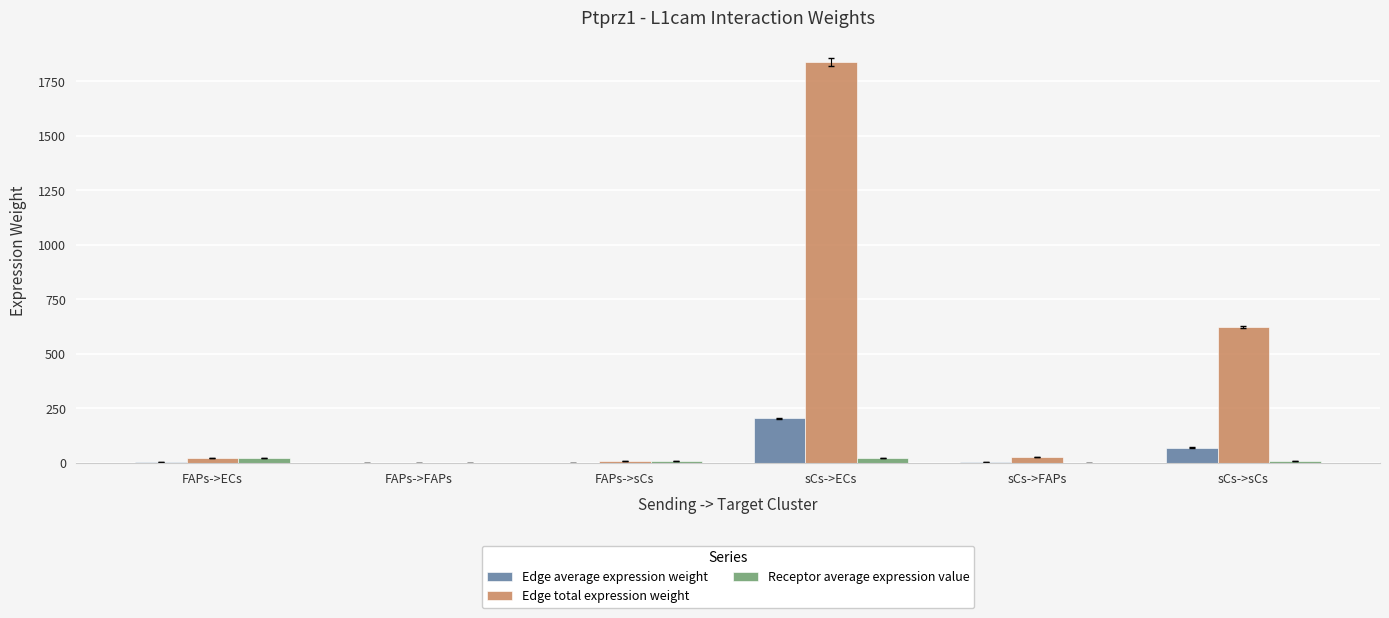

How many categories are shown in the chart?

6